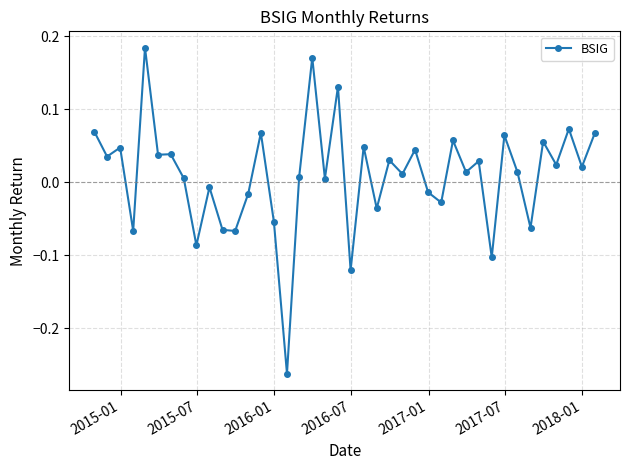

What is the difference between the second highest and minimum values?

0.4